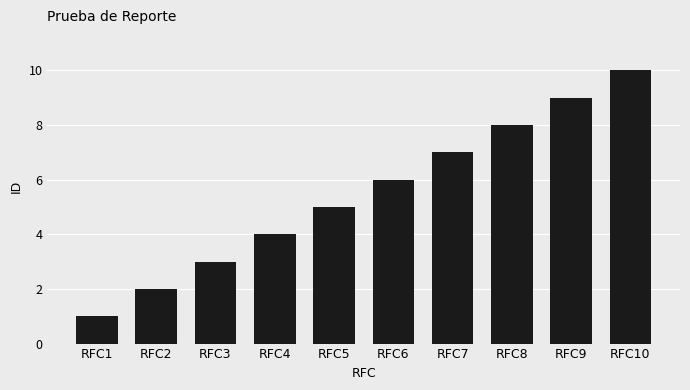

Which has a higher value, RFC5 or RFC1?

RFC5